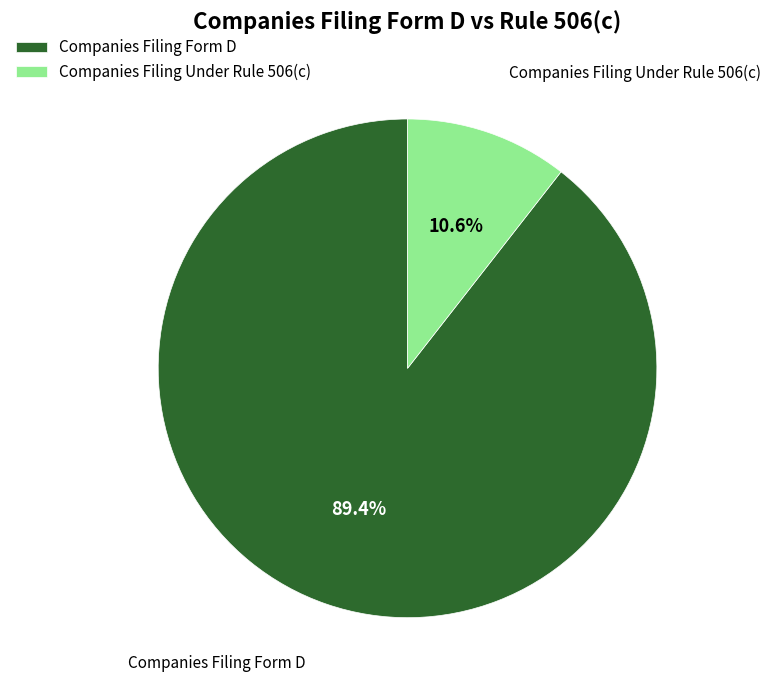

Does Companies Filing Under Rule 506(c) account for over 50% of the chart?

No